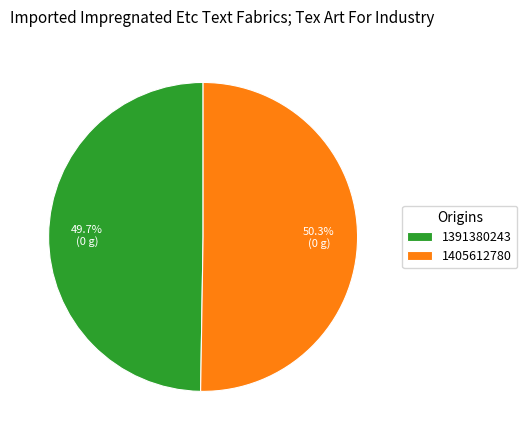

What is the smallest slice in the pie chart?

1391380243